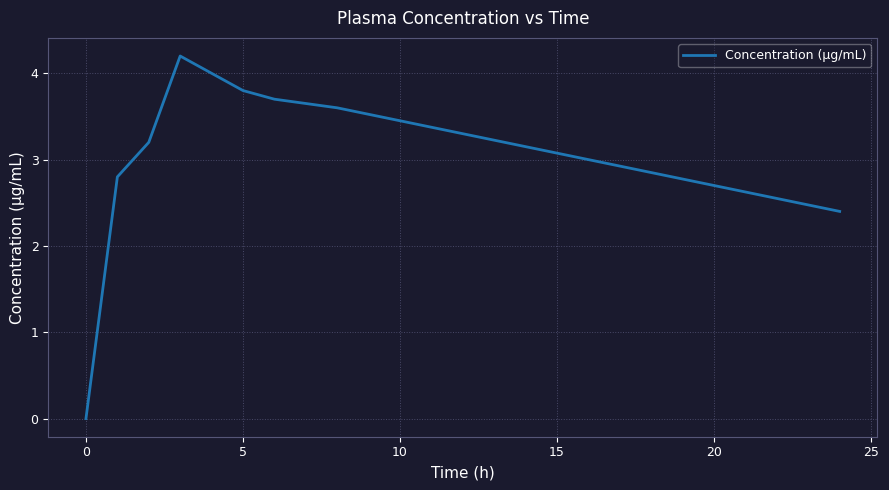

How many interior local peaks (higher than both neighbors) does the data have?

1